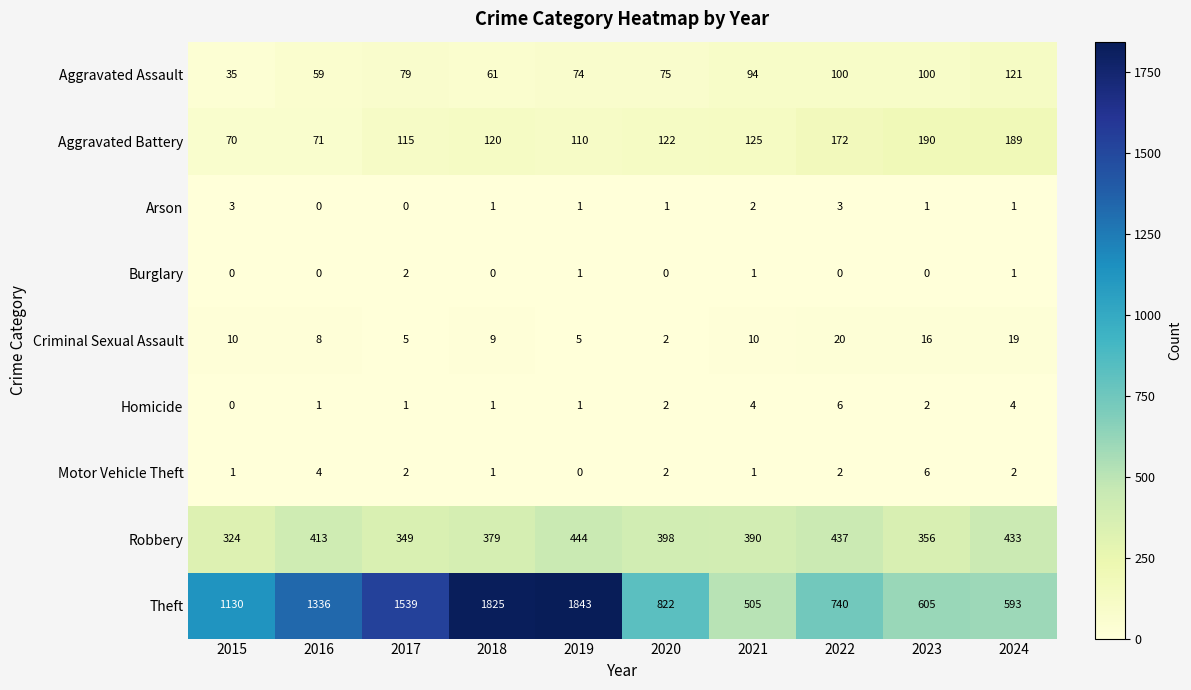

Read the Aggravated Assault value at 2018, to the nearest 5.

60